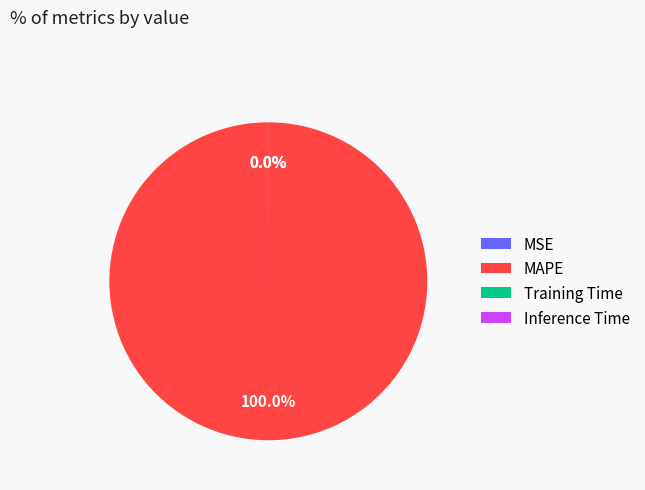

To the nearest percent, what is the difference between the largest and smallest slice percentages?

100%